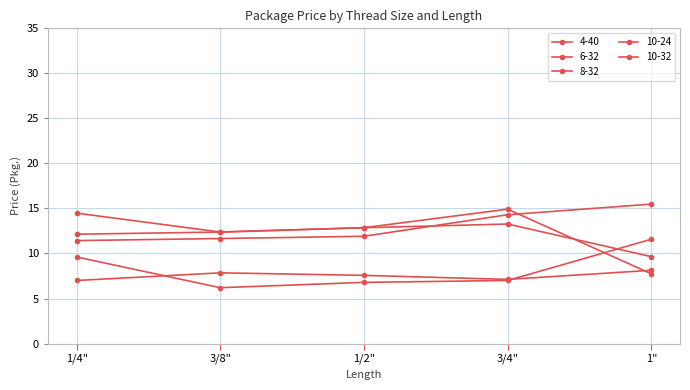

What is the difference between the maximum and minimum values in the 6-32 series?

1.1